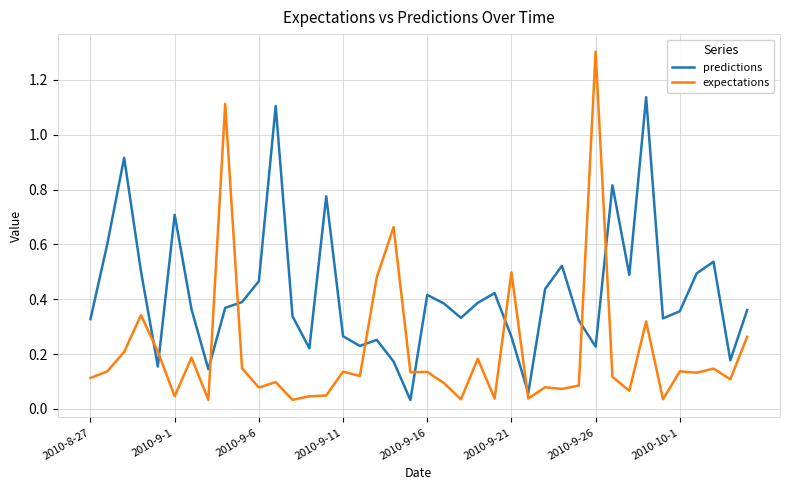

How many times do predictions and expectations cross each other?

10